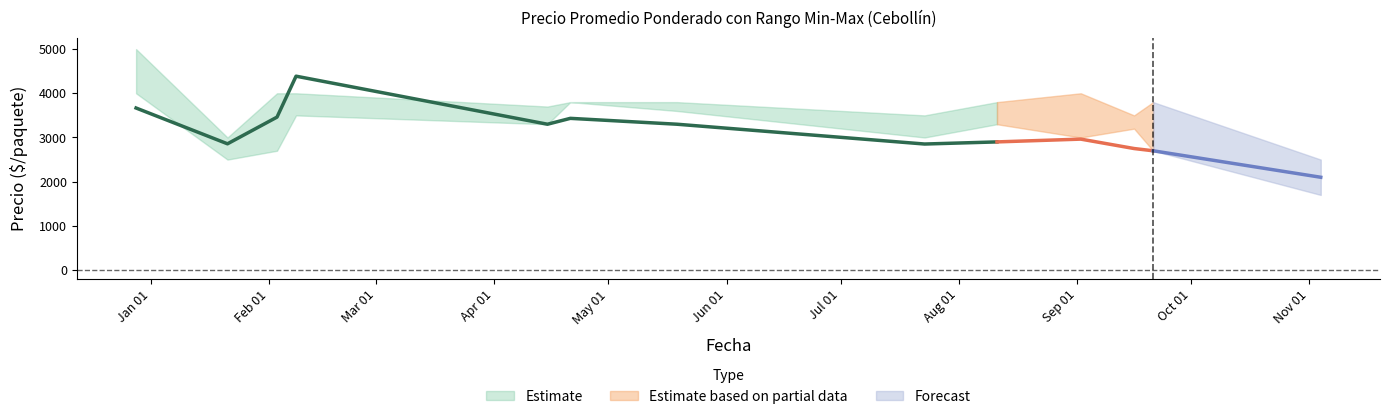

What is the sum of all Precio máximo values?

48400